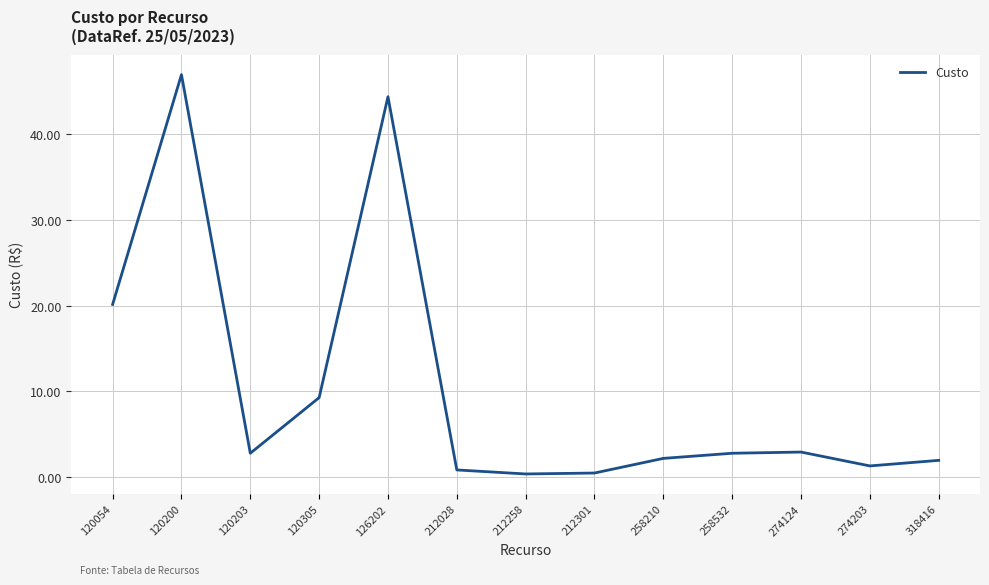

The value at 120305 is 2.3. True or false?

False